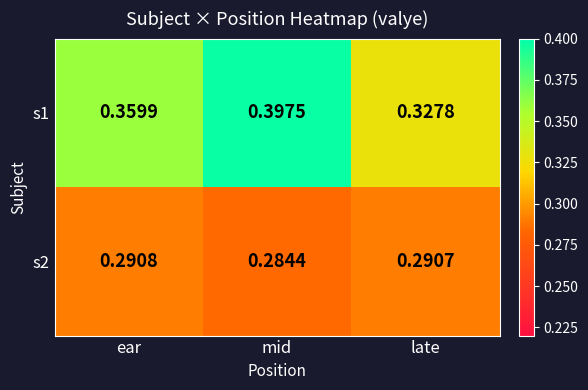

Which category has the lowest value in the s1 series?

late